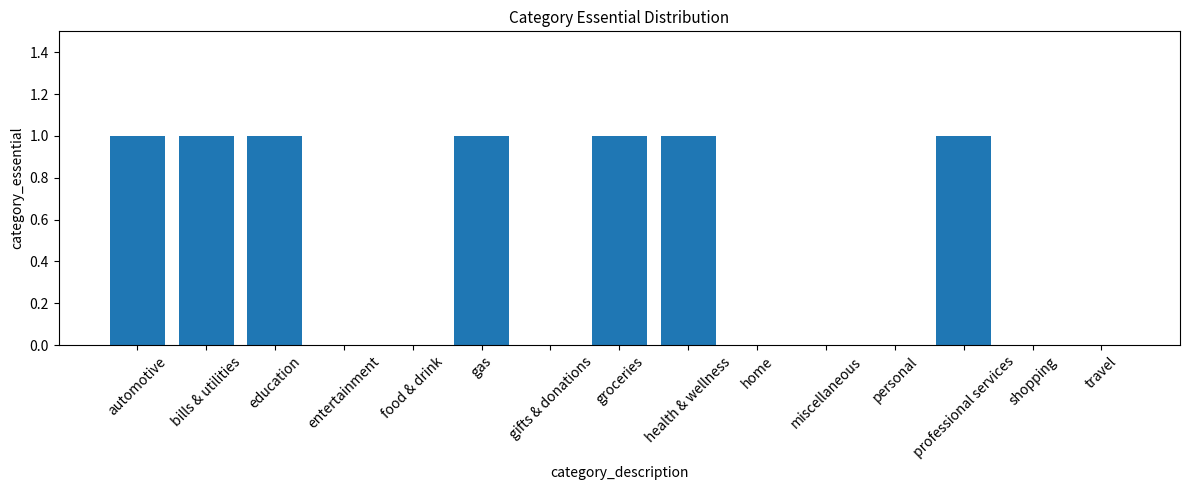

What is the sum of all values?

7